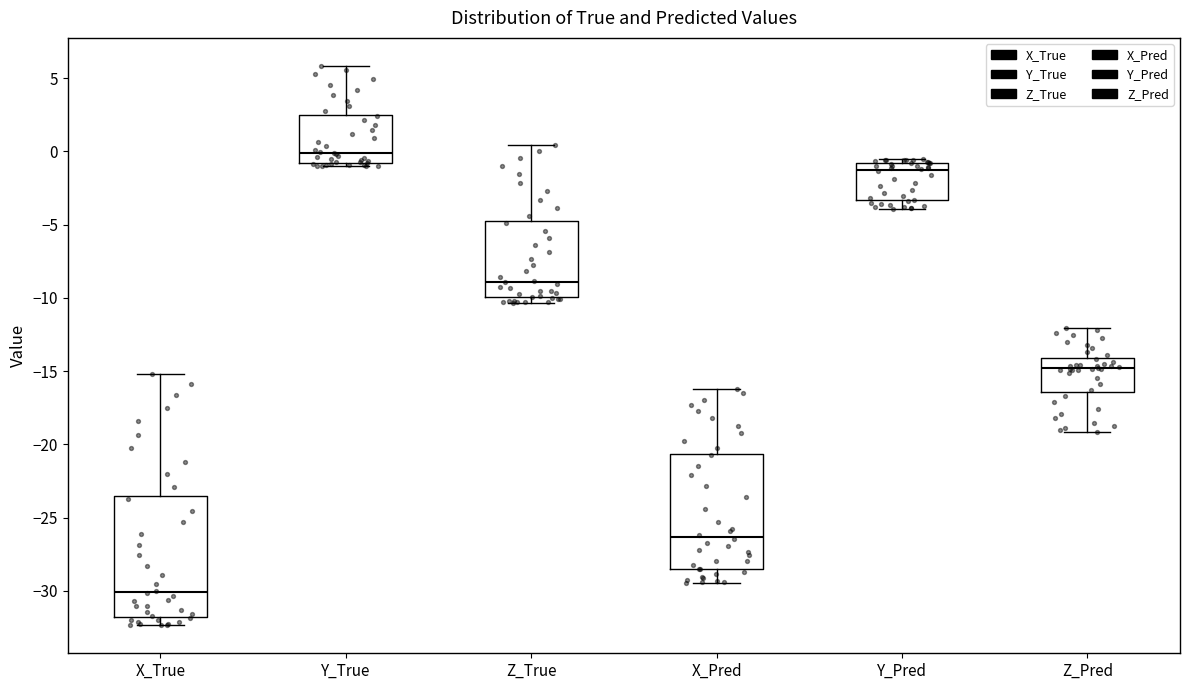

Reading left to right, read every box against the y-axis: the position of its median line, the range the box covers, and the ends of its whiskers. The values are not printed on the chart, so give them approximately, as read against the axis.

X_True: median -30.0, box -32.0 to -23.5, whiskers -32.5 to -15.0
Y_True: median 0.0, box -1.0 to 2.5, whiskers -1.0 (just below the box's lower edge) to 6.0
Z_True: median -9.0, box -10.0 to -5.0, whiskers -10.5 to 0.5
X_Pred: median -26.5, box -28.5 to -20.5, whiskers -29.5 to -16.5
Y_Pred: median -1.5, box -3.5 to -1.0, whiskers -4.0 to -0.5
Z_Pred: median -15.0, box -16.5 to -14.0, whiskers -19.0 to -12.0